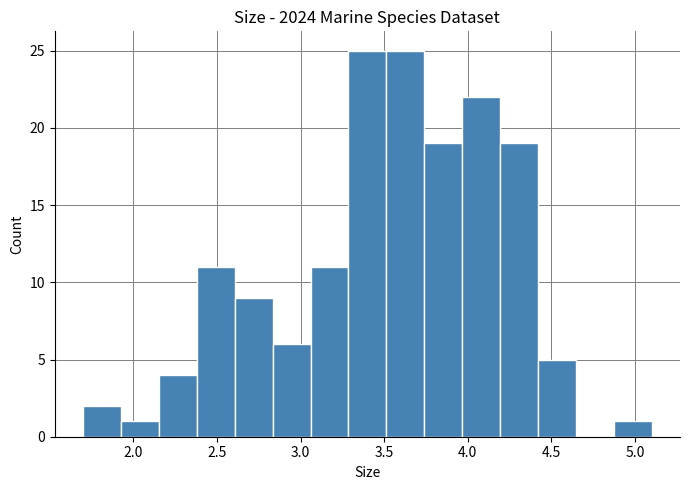

Reading left to right, transcribe this chart: for each bar, give the range it covers on the x-axis and its height. Neither the bar edges nor the heights are printed on the chart, so give them approximately, as read against the axes.

1.70 to 1.95: 2
1.95 to 2.15: 1
2.15 to 2.40: 4
2.40 to 2.60: 11
2.60 to 2.85: 9
2.85 to 3.05: 6
3.05 to 3.30: 11
3.30 to 3.50: 25
3.50 to 3.75: 25
3.75 to 3.95: 19
3.95 to 4.20: 22
4.20 to 4.40: 19
4.40 to 4.65: 5
4.65 to 4.85: 0
4.85 to 5.10: 1